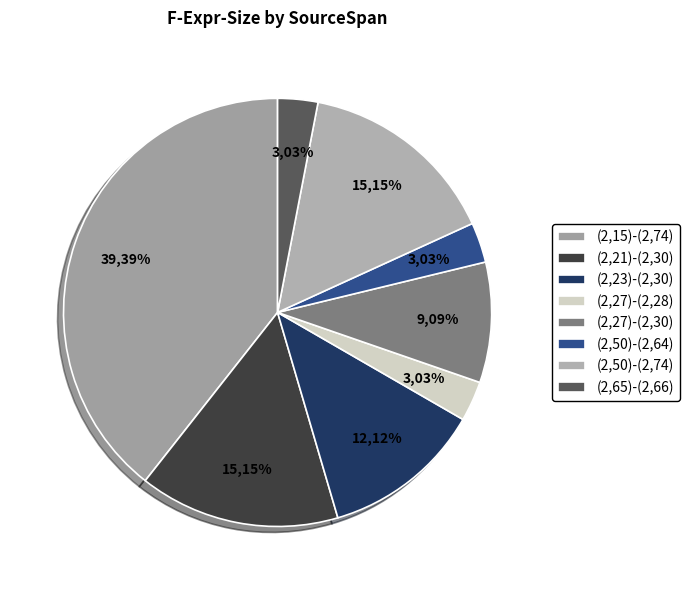

What is the ratio of the value at (2,21)-(2,30) to the value at (2,65)-(2,66)?

5.0